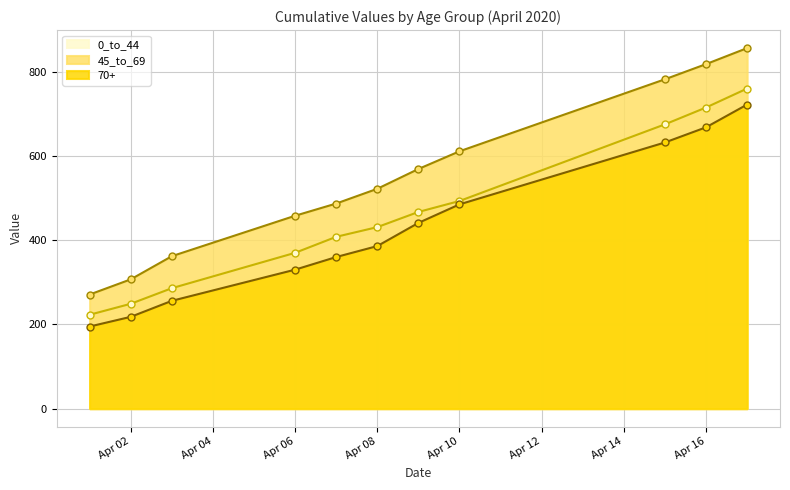

Which category has the highest value across all series?

2020-04-17